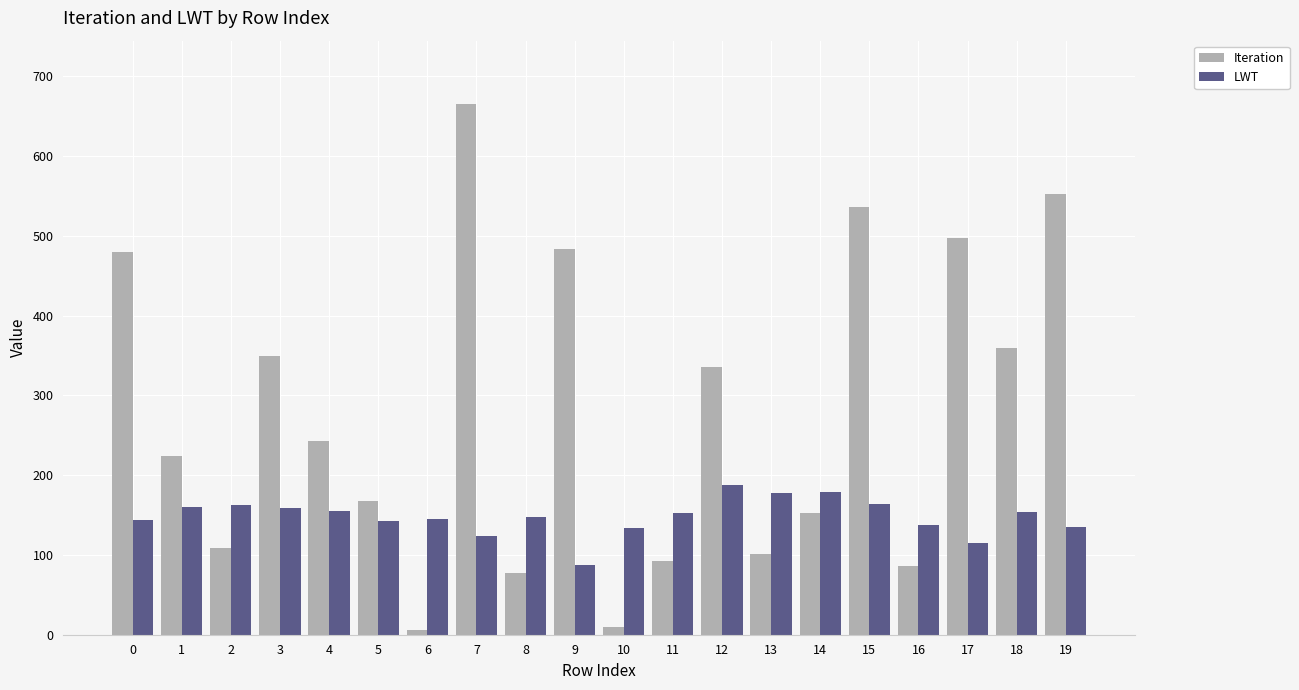

True or false: LWT has a value of 163.6 at 15.

True